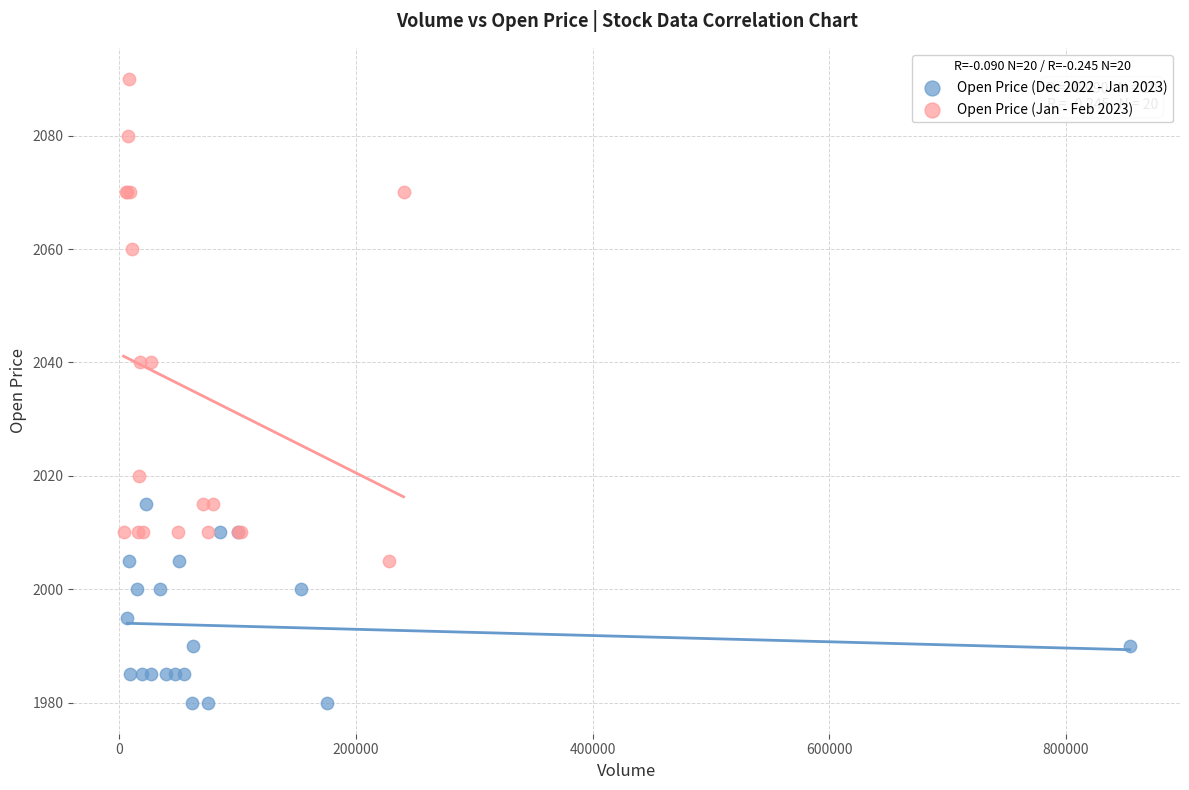

Which series has the widest spread of Y values?

Open Price (Jan - Feb 2023)